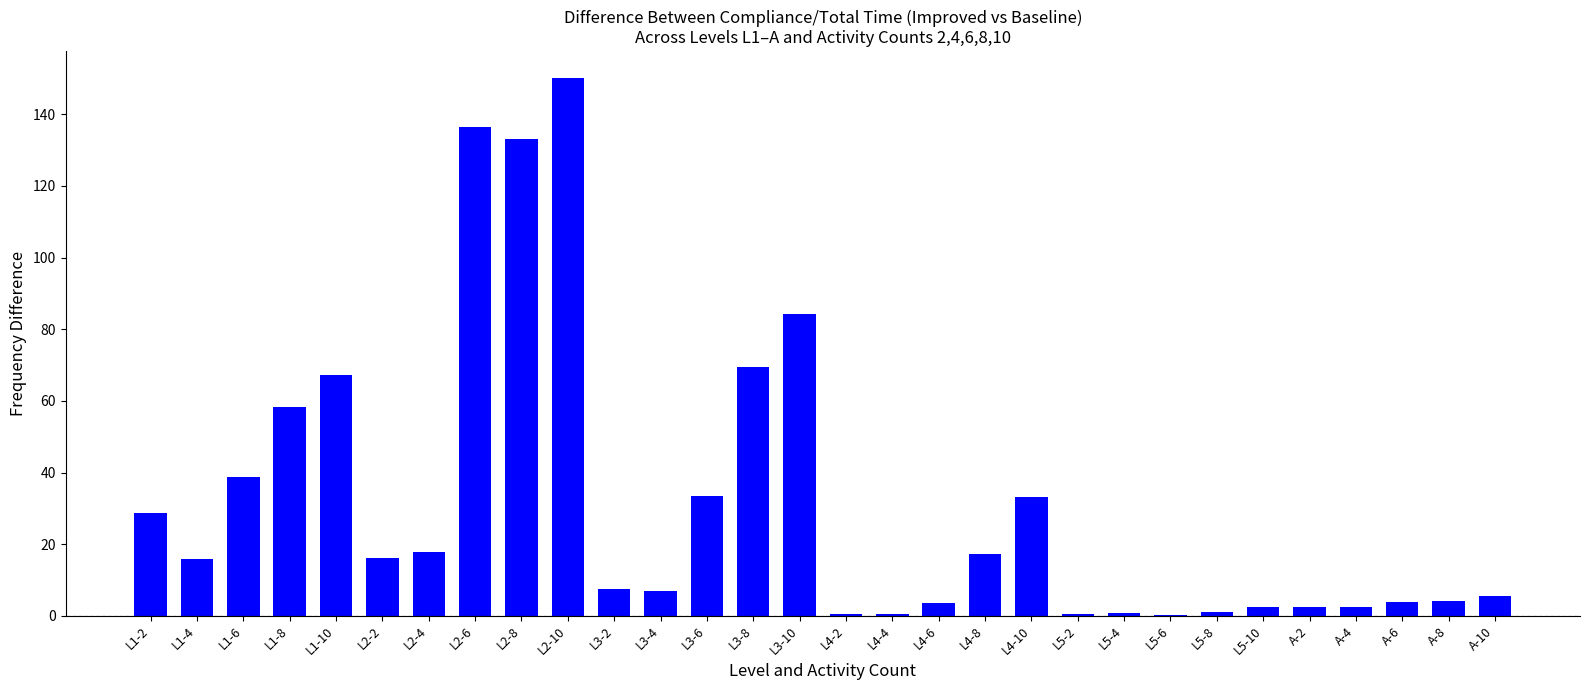

Where is the data nearest to the value 75?

L3-8